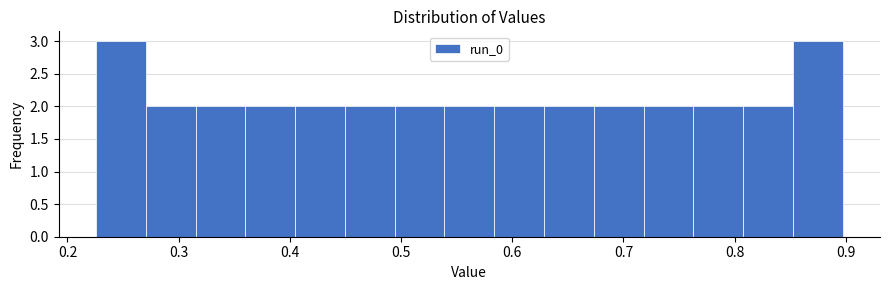

How tall is the bar that spans 0.23 to 0.27 on the x-axis? Neither the bar edges nor the heights are printed on the chart, so give them approximately, as read against the axes.

3